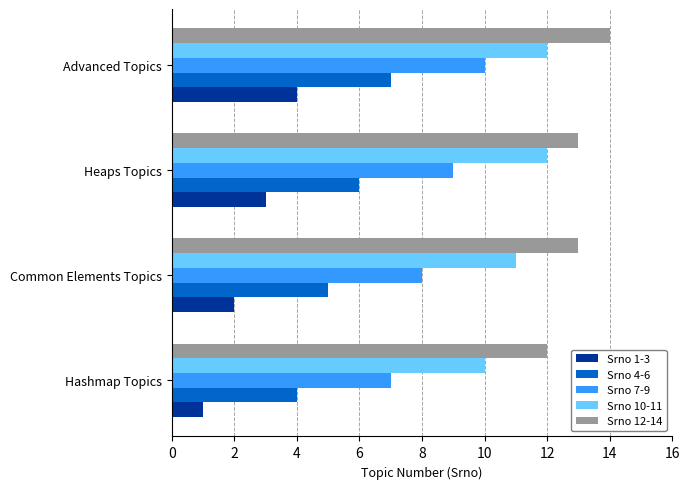

True or false: Srno 10-11 has a value of 15 at Hashmap Topics.

False